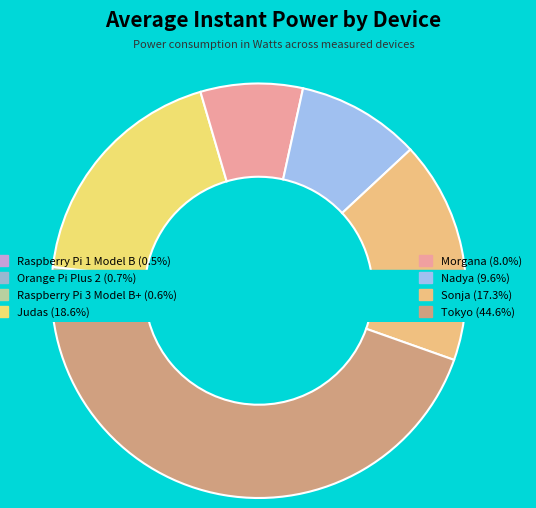

Is there a majority slice in this chart?

No